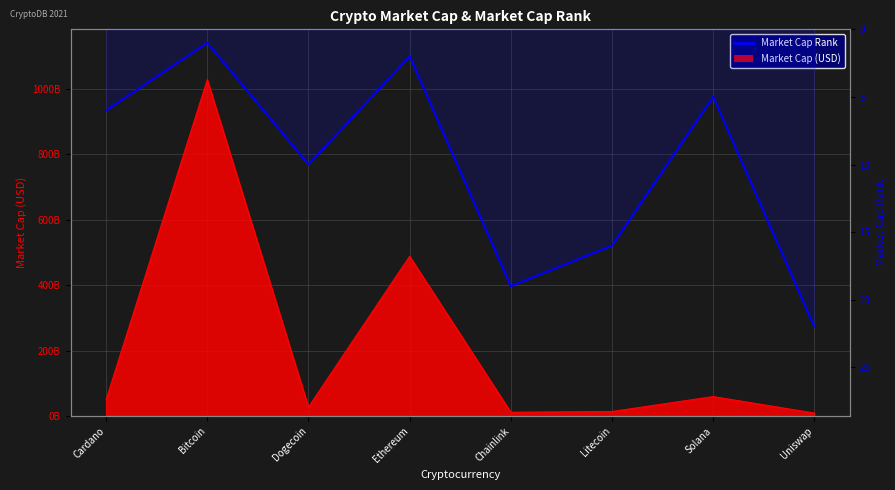

What is the label of the 4th point from the left?

Ethereum